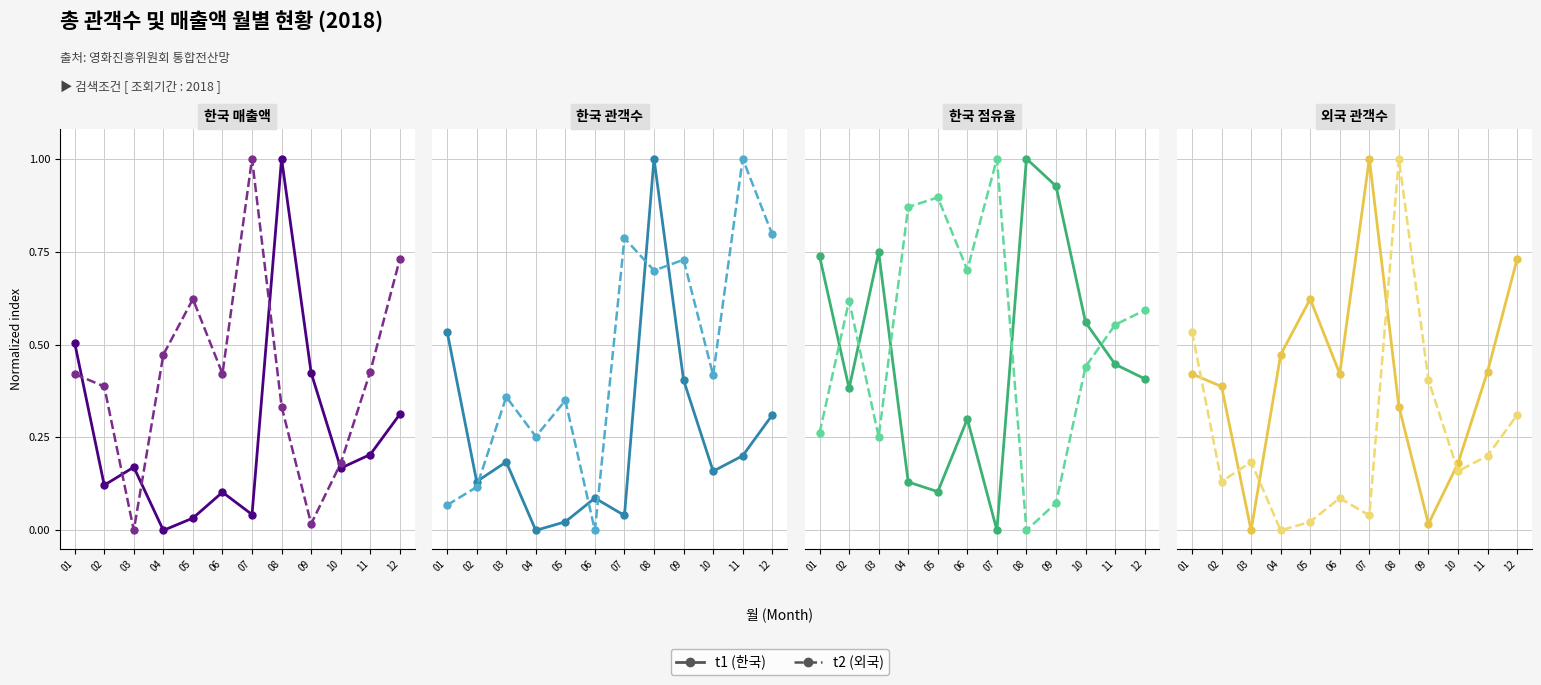

Which series has the widest spread of values?

t1 (한국)